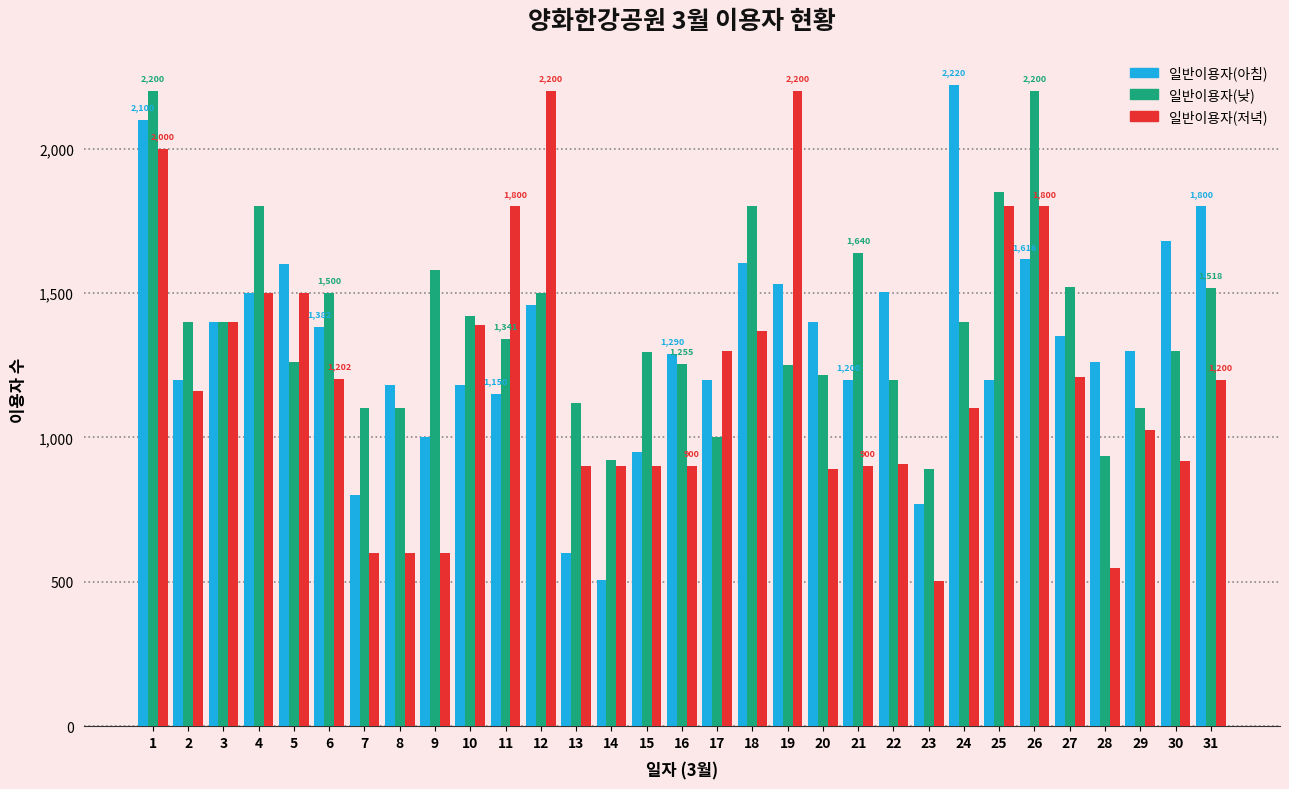

Is the value of 일반이용자(아침) at 23 greater than the value of 일반이용자(저녁) at 26?

No